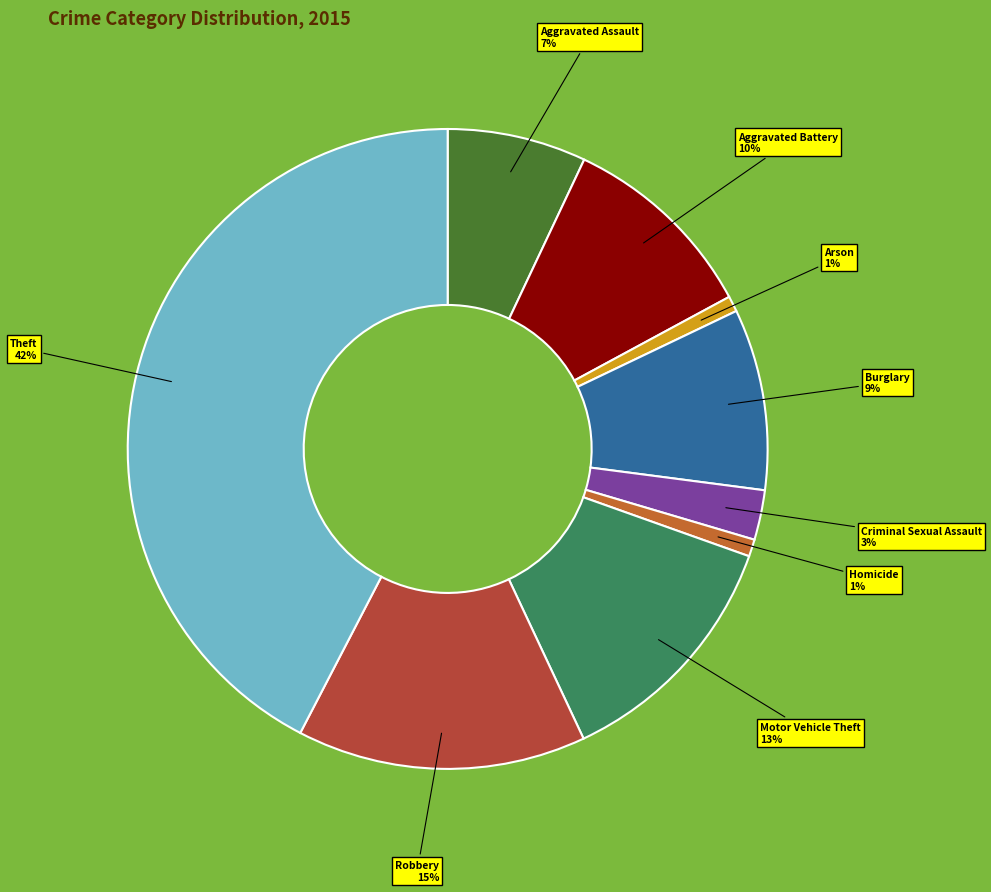

To the nearest percent, what percentage of the pie is Theft?

42%